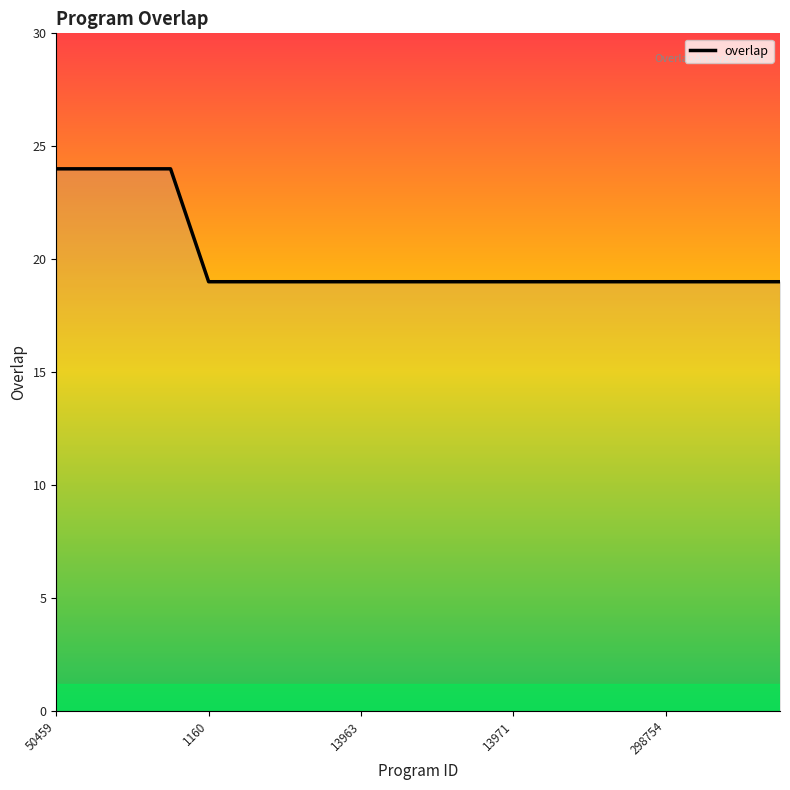

What is the smallest value displayed?

19